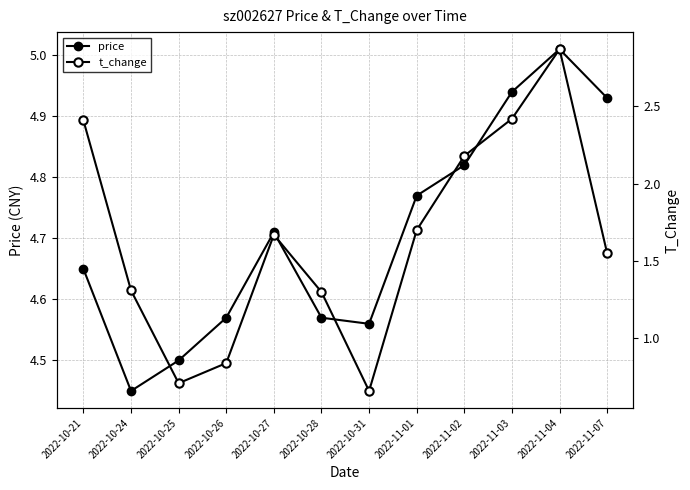

Reading right to left, what are all the values shown in this chart?

price: 4.9	5.0	4.9	4.8	4.8	4.6	4.6	4.7	4.6	4.5	4.5	4.7
t_change: 1.6	2.9	2.4	2.2	1.7	0.7	1.3	1.7	0.8	0.7	1.3	2.4